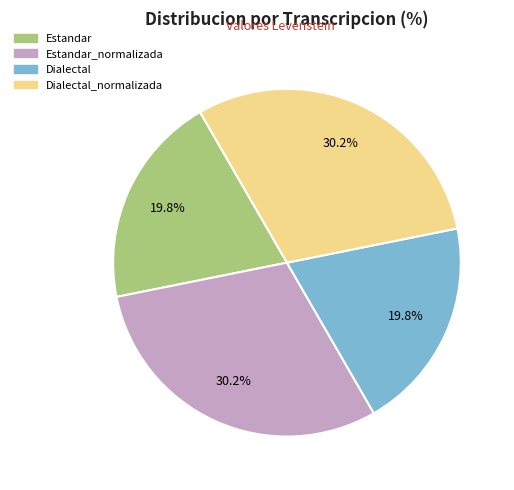

What percentage is the Estandar slice, to the nearest percent?

20%